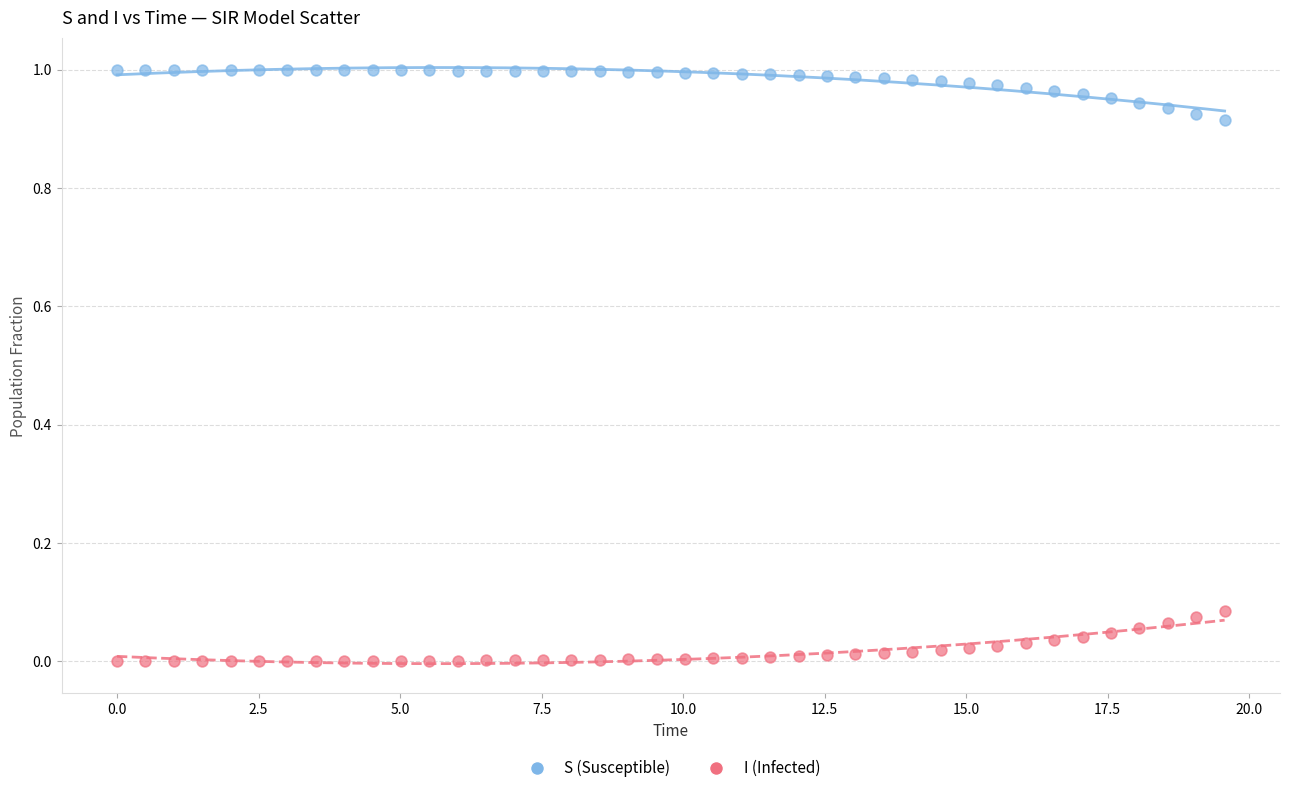

Which series reaches the maximum Y coordinate?

S (Susceptible)